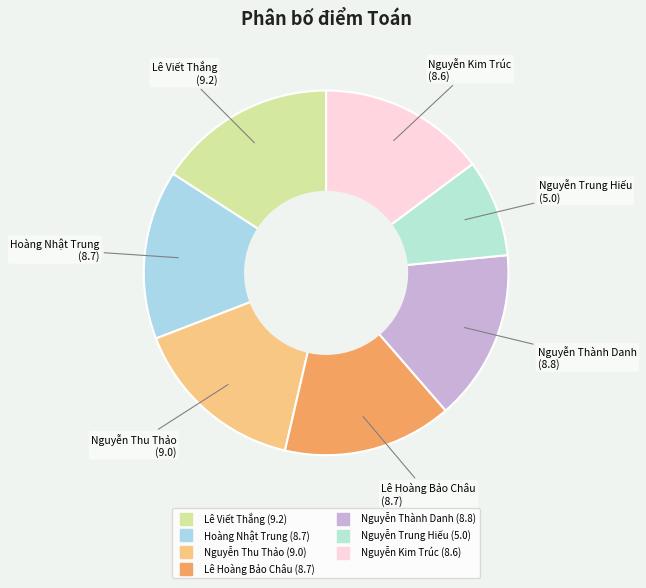

Is the sum of Nguyễn Trung Hiếu and Lê Viết Thắng greater than half?

No